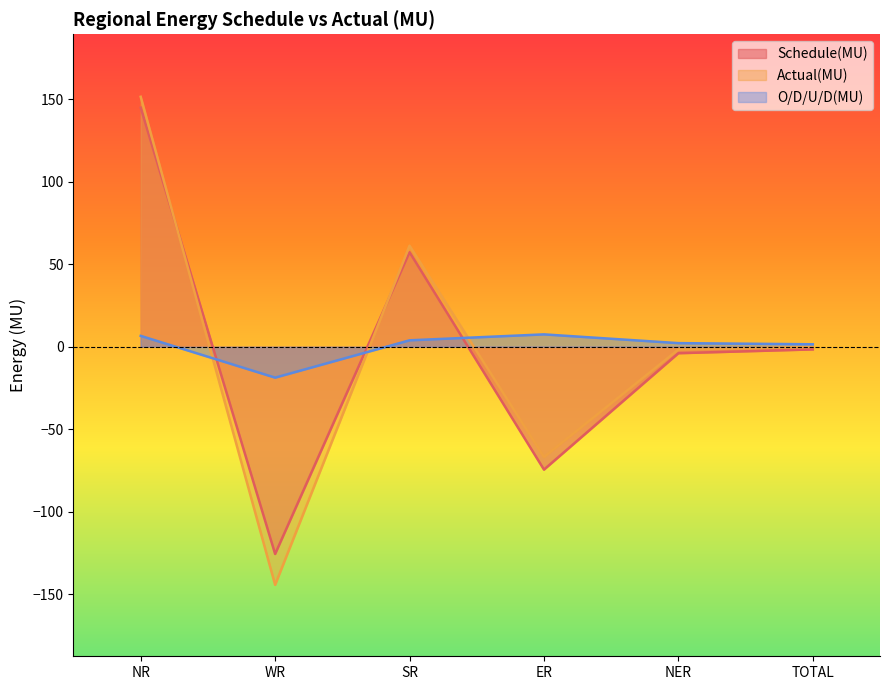

At how many categories does at least one series exceed -92?

6